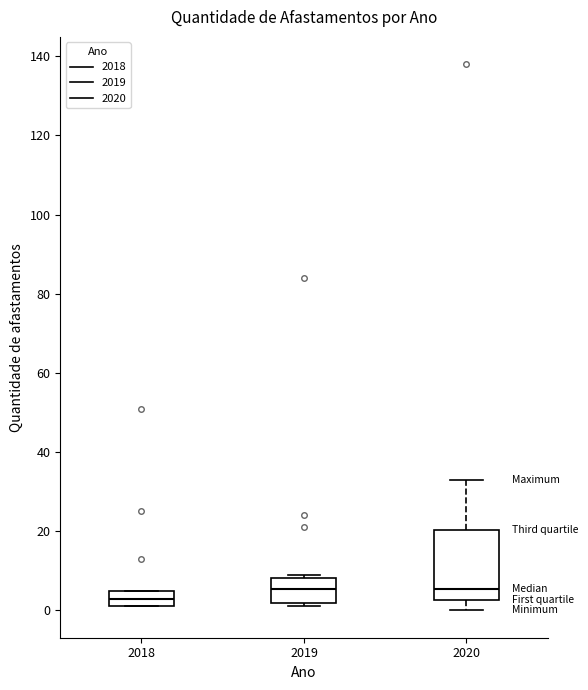

Reading left to right, transcribe this box plot: for each box, give where its median line is, the range the box spans, and where its two whiskers end, as read against the y-axis. The values are not printed on the chart, so give them approximately, as read against the axis.

2018: median 4, box 2 to 6, whiskers 2 to 6
2019: median 6, box 2 to 8, whiskers 2 (just below the box's lower edge) to 10
2020: median 6, box 2 to 20, whiskers 0 to 34